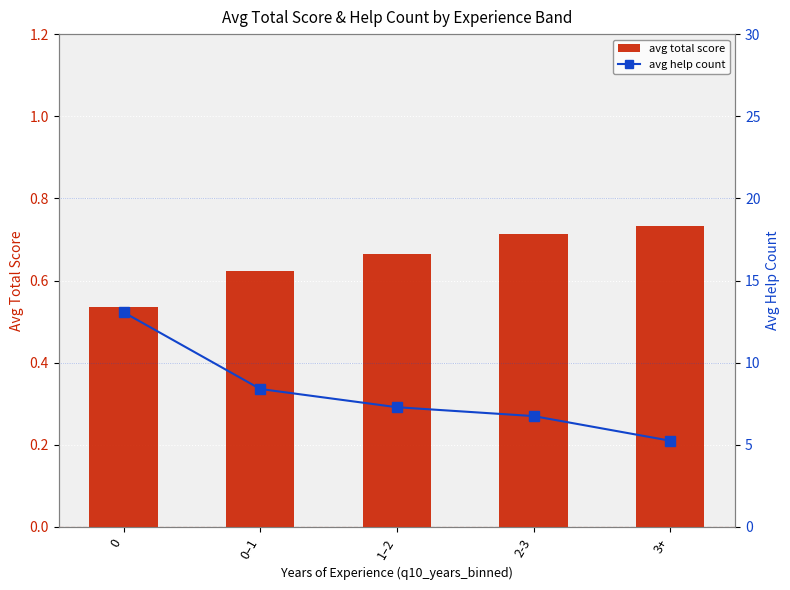

The avg total score series shows 0.9 at 1–2. True or false?

False